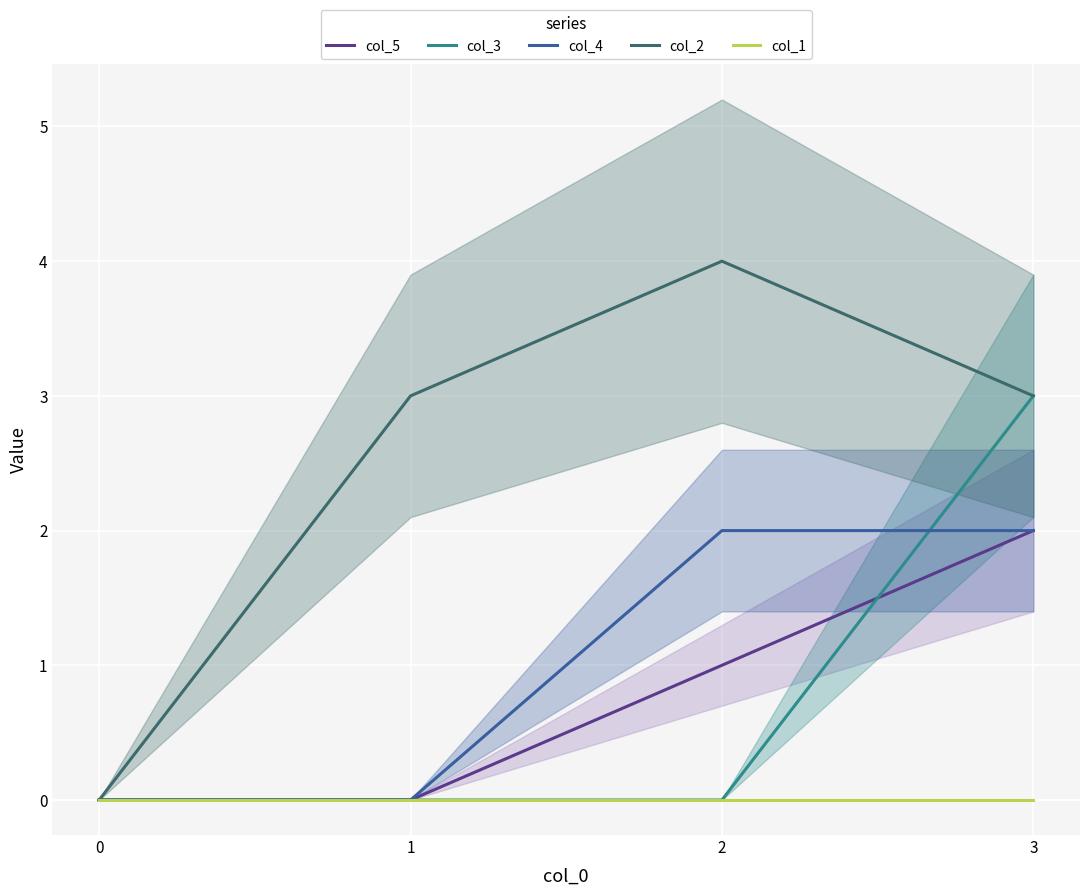

True or false: col_2 and col_4 cross at least once.

False